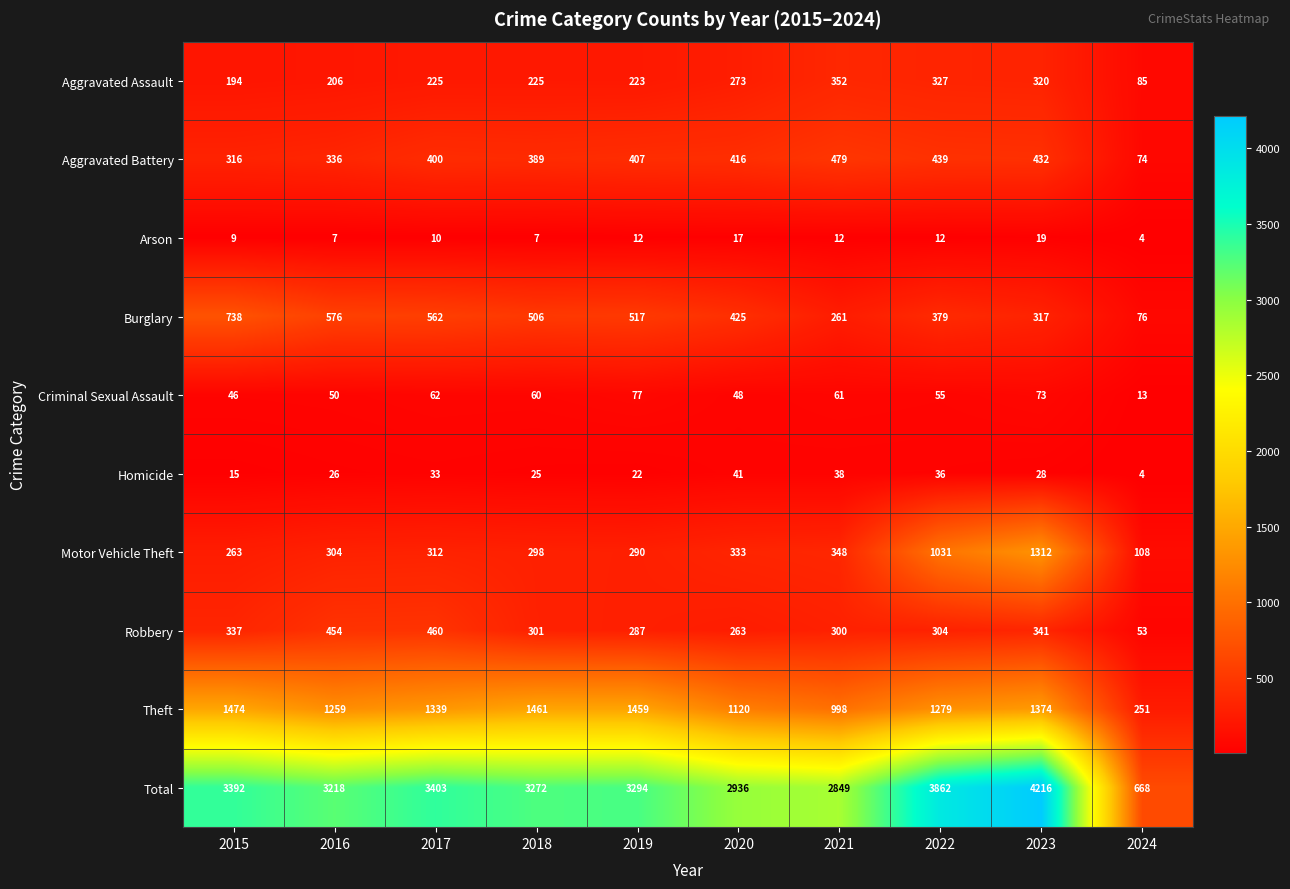

Rank the series by their maximum value, from lowest to highest.

Arson, Homicide, Criminal Sexual Assault, Aggravated Assault, Robbery, Aggravated Battery, Burglary, Motor Vehicle Theft, Theft, Total